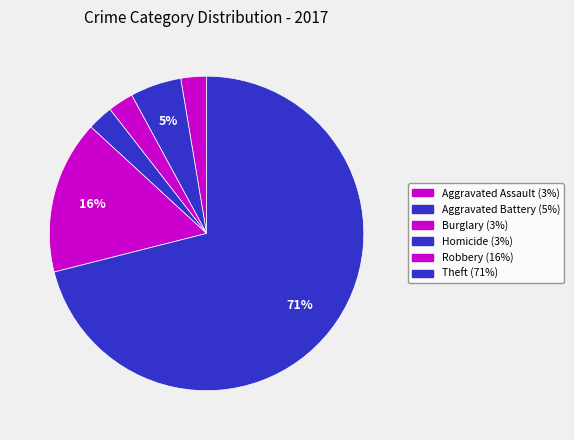

Count the number of slices in the pie.

6